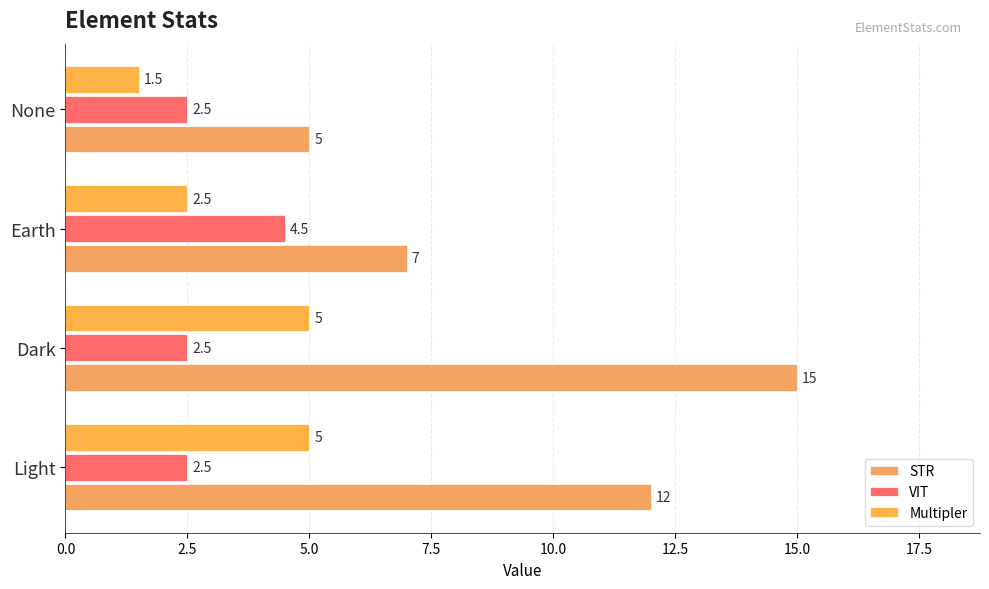

At which category does the chart reach its minimum across all series?

None